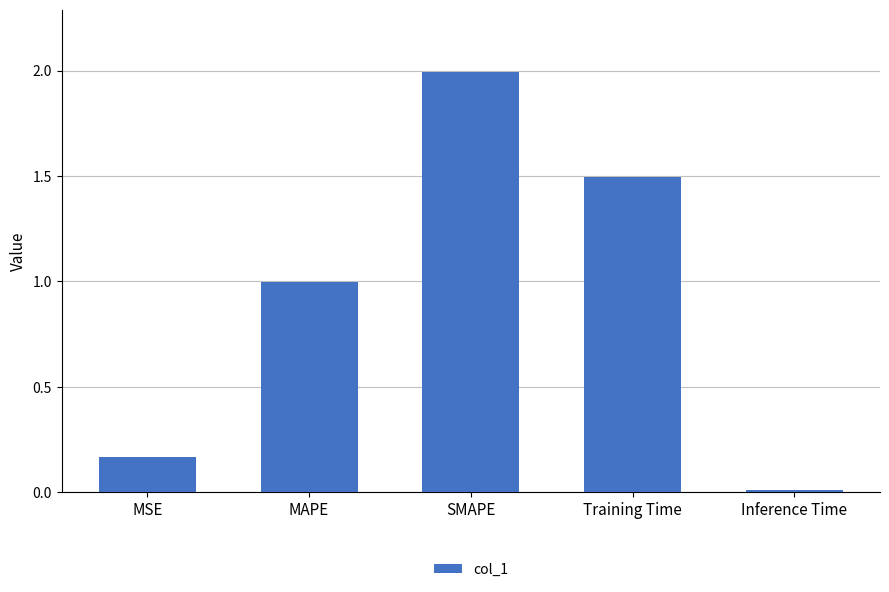

Between Inference Time and MSE, which is larger?

MSE